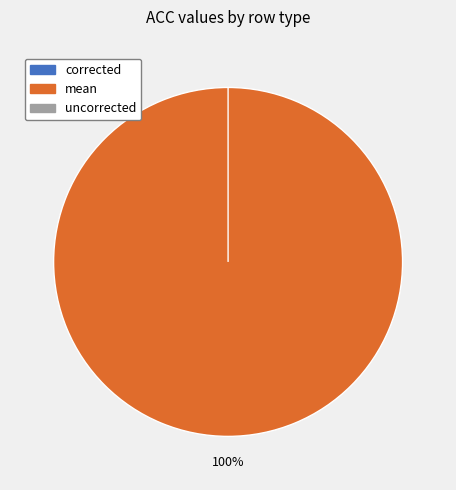

How much of the chart is everything except corrected?

100.0%